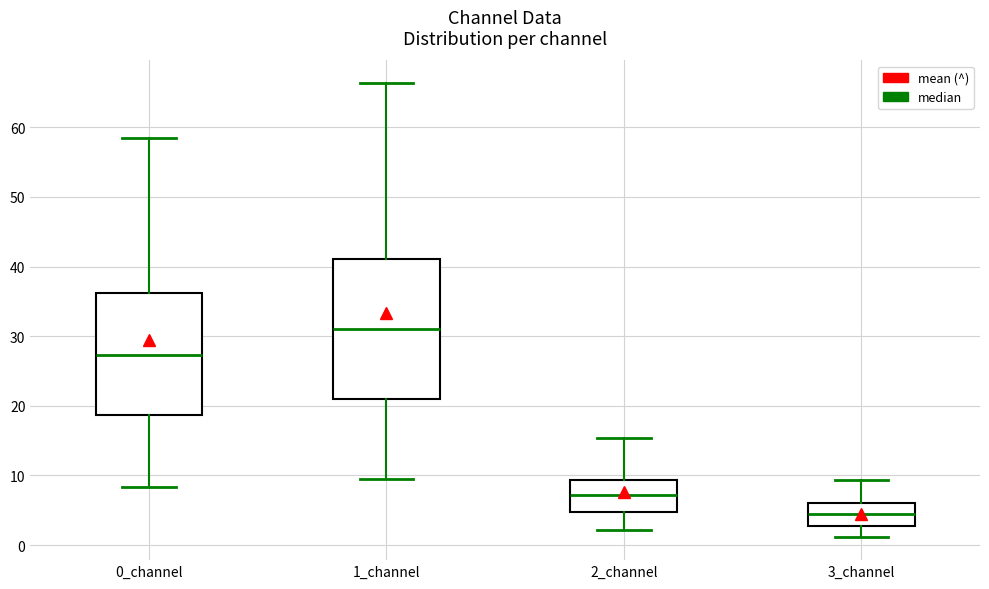

Which box's median line is the highest?

1_channel